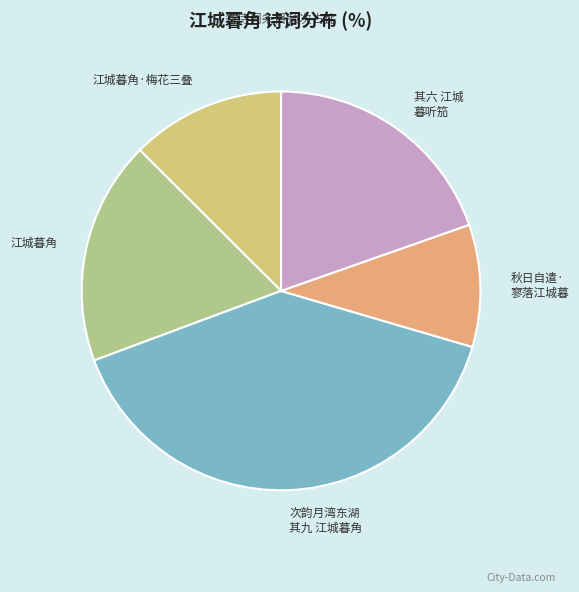

To the nearest percent, what is the difference between the largest and smallest slice percentages?

30%